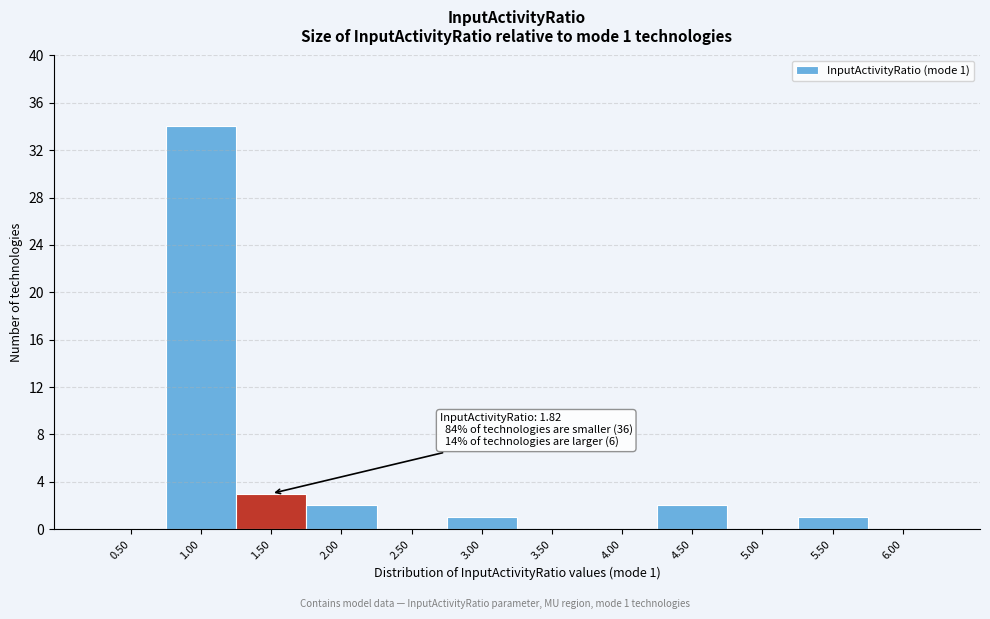

Reading left to right, what are all the values shown in this chart?

0.50=0	1.00=34	1.50=3	2.00=2	2.50=0	3.00=1	3.50=0	4.00=0	4.50=2	5.00=0	5.50=1	6.00=0